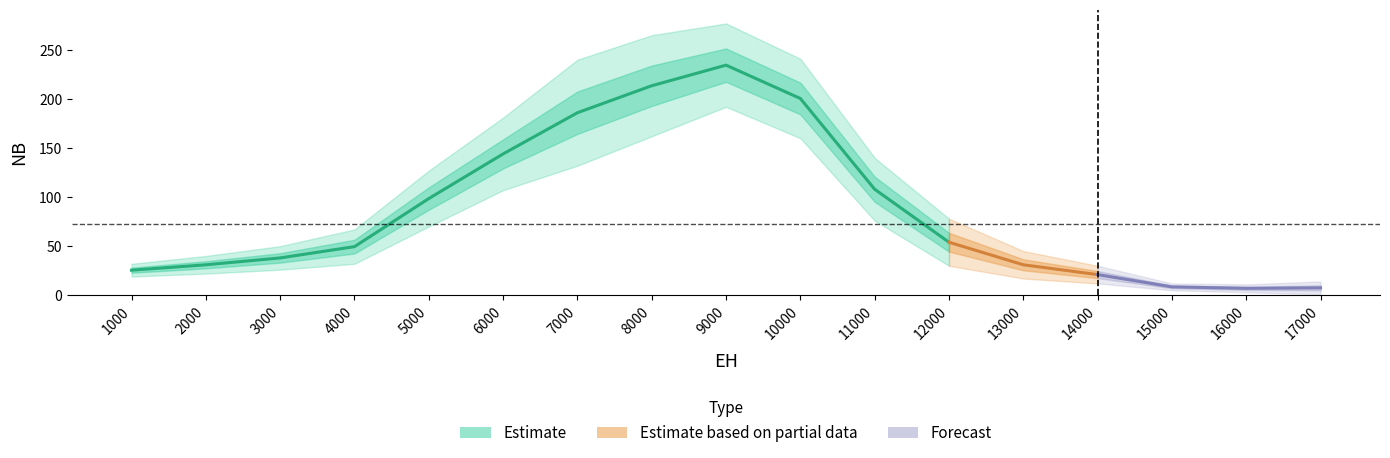

True or false: NB_col4 has more than 1 interior local peaks.

False